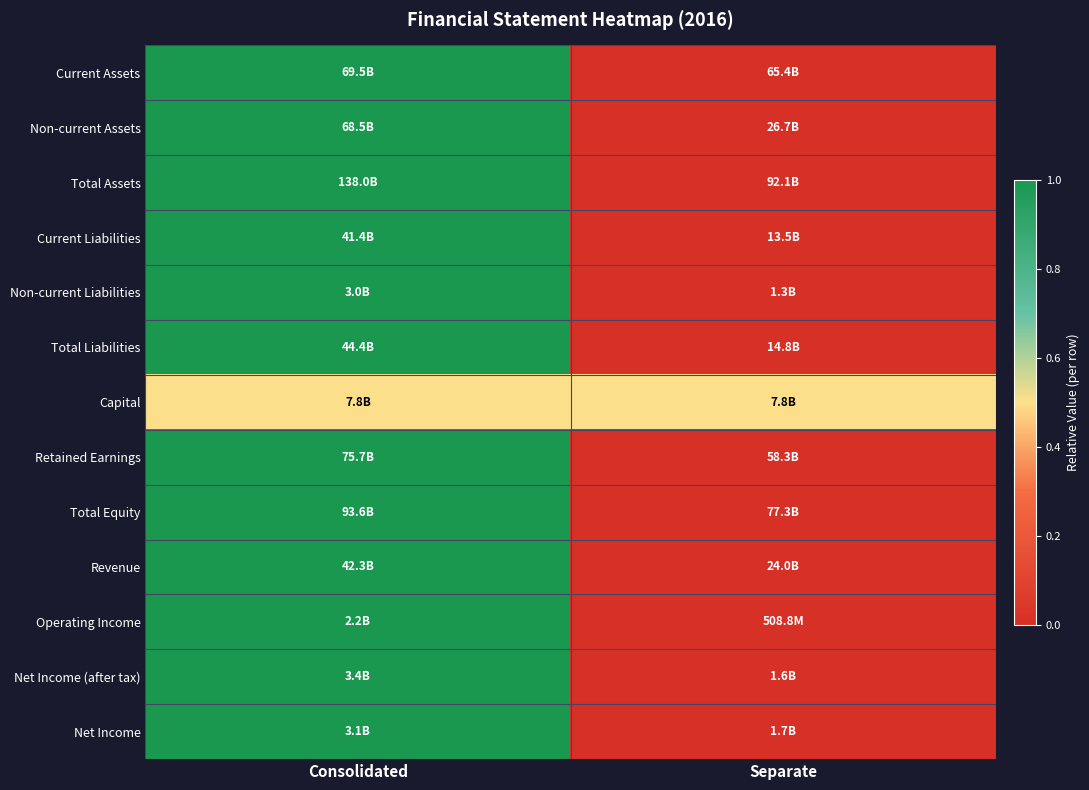

How many categories are shown in the chart?

2